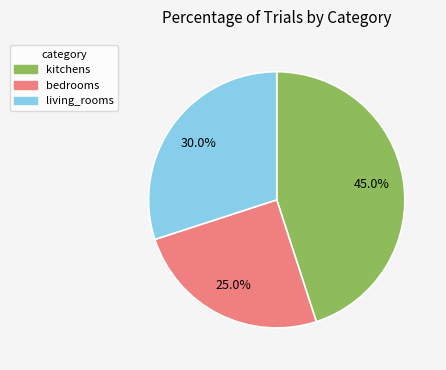

How many slices are in this pie chart?

3